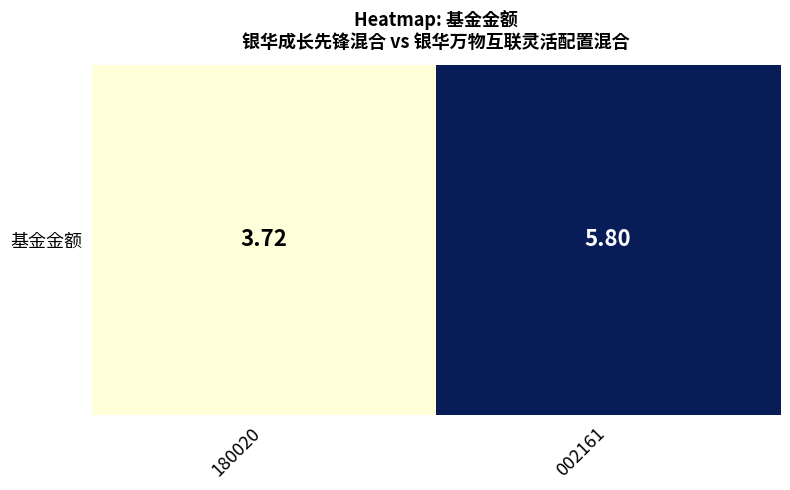

How many values are between 3 and 5?

1